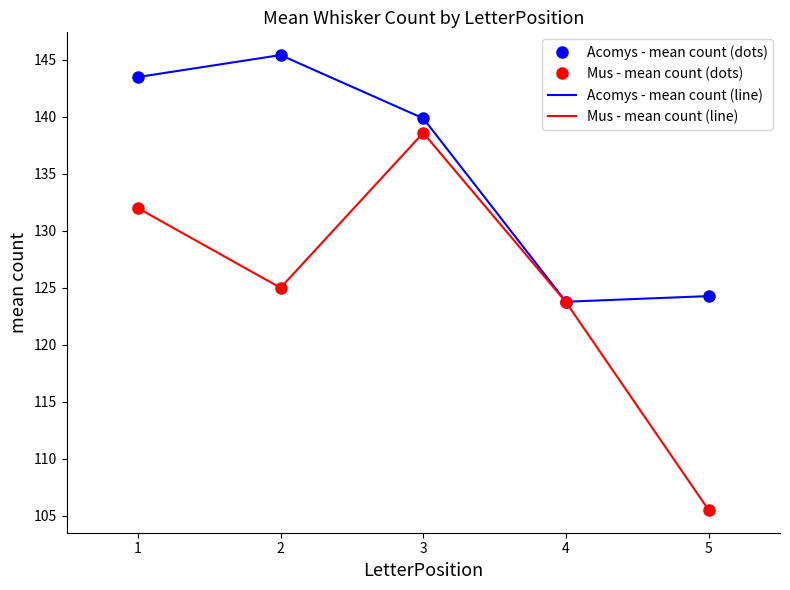

The value of Acomys mean count at 3 is 44.7. True or false?

False